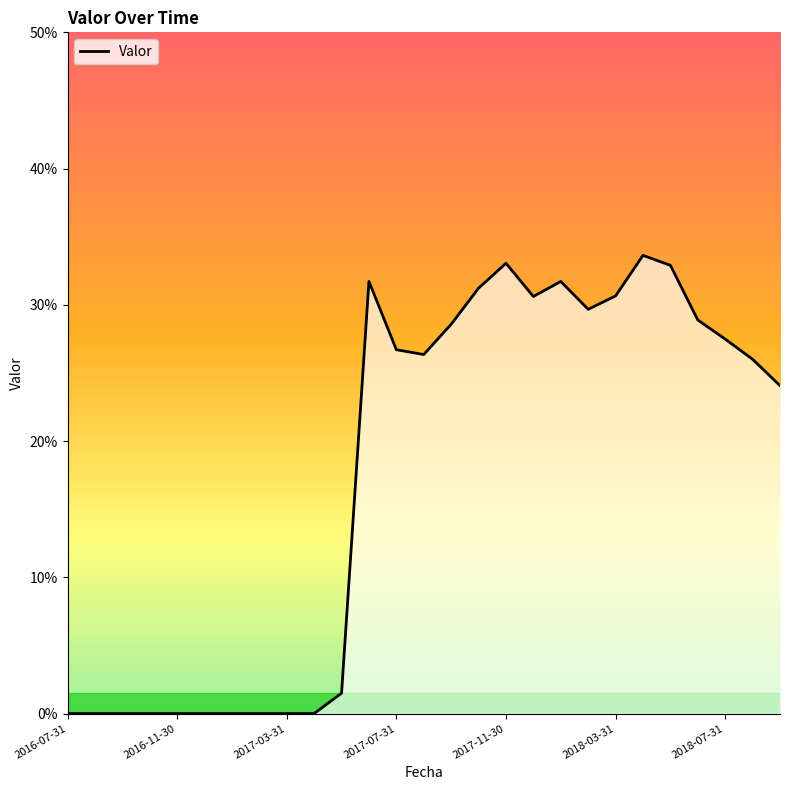

List the labels in order of value, largest first.

21, 16, 22, 11, 18, 15, 20, 17, 19, 23, 14, 24, 12, 13, 25, 26, 10, 2016-07-31, 2016-11-30, 2017-03-31, 2017-07-31, 2017-11-30, 2018-03-31, 2018-07-31, 7, 8, 9